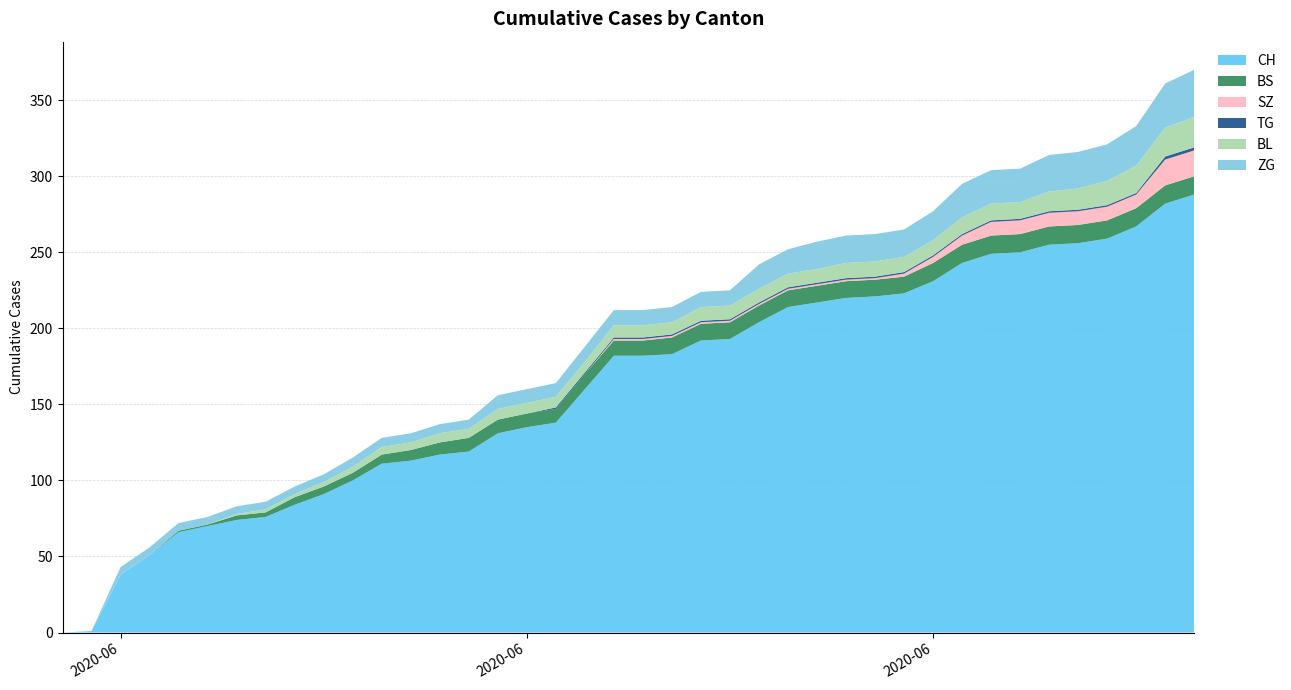

Reading left to right, extract all data points from this chart.

CH: 0	1	38	51	66	70	74	76	84	91	100	111	113	117	119	131	135	138	160	182	182	183	192	193	204	214	217	220	221	223	231	243	249	250	255	256	259	267	282	288
BS: 0	0	0	0	1	1	3	3	5	5	5	6	7	8	9	9	9	9	10	10	10	11	11	11	11	11	11	11	11	11	12	12	12	12	12	12	12	12	12	12
SZ: 0	0	0	0	0	0	0	0	0	0	0	0	0	0	0	0	0	0	0	1	1	1	1	1	1	1	1	1	1	2	4	6	9	9	9	9	9	9	17	17
TG: 0	0	0	0	0	0	0	0	0	0	0	0	0	0	0	0	0	1	1	1	1	1	1	1	1	1	1	1	1	1	1	1	1	1	1	1	1	1	2	2
BL: 0	0	0	0	0	0	1	2	2	3	4	5	5	6	6	7	7	7	7	8	8	8	9	9	9	9	9	10	10	10	10	11	11	11	13	14	16	18	19	20
ZG: 0	0	5	5	5	5	5	5	5	5	6	6	6	6	6	9	9	9	10	10	10	10	10	10	16	16	18	18	18	18	19	22	22	22	24	24	24	26	29	31